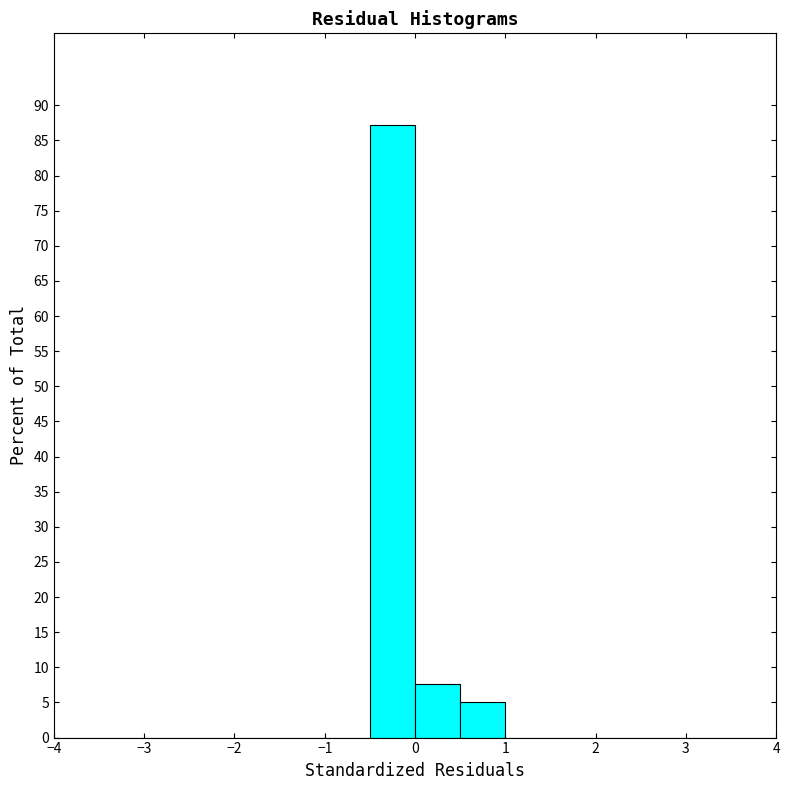

How tall is the bar that spans 0.0 to 0.5 on the x-axis? The values are not printed on the chart, so give them approximately, as read against the axis.

7.5